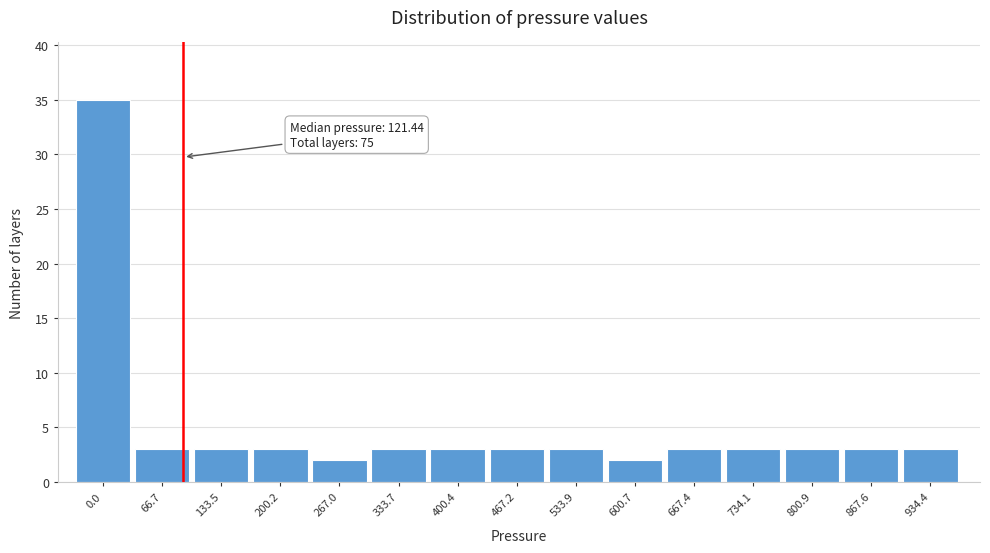

Reading right to left, what are all the values shown in this chart?

3	3	3	3	3	2	3	3	3	3	2	3	3	3	35